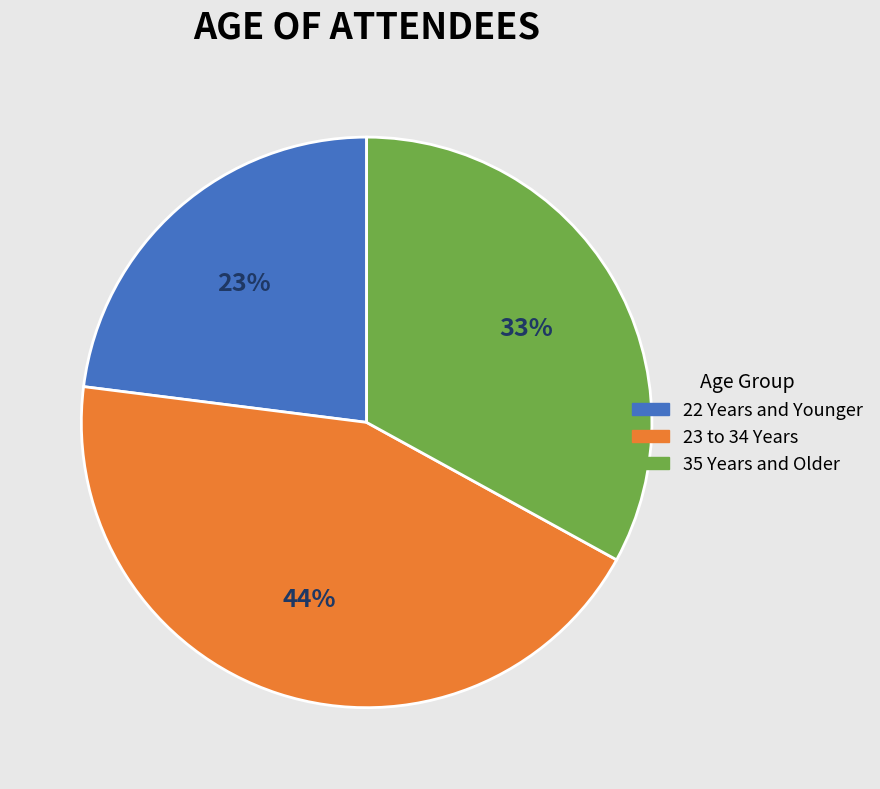

Do 35 Years and Older and 23 to 34 Years together represent more than half of the pie?

Yes